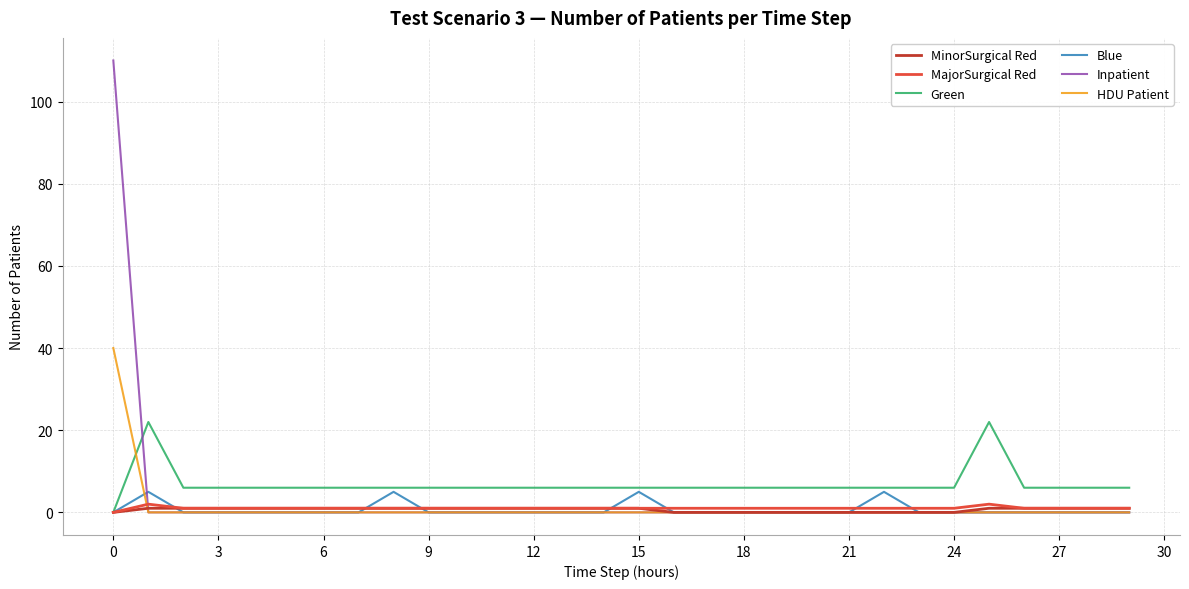

Does the chart display data point markers on the line(s)?

No